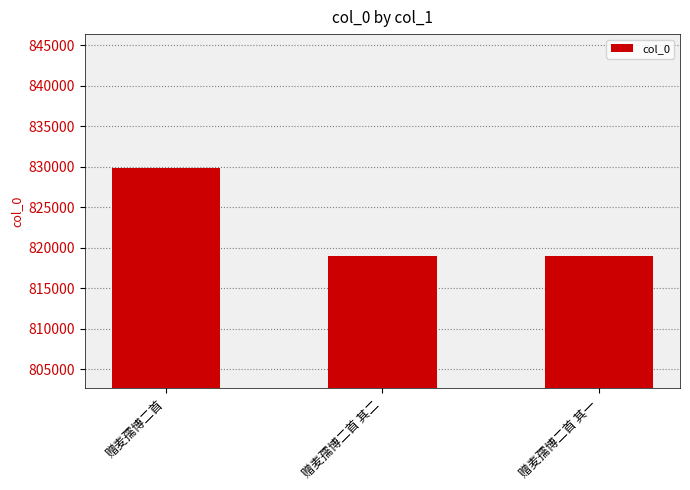

Which label corresponds to the largest value in the chart?

赠麦孺博二首